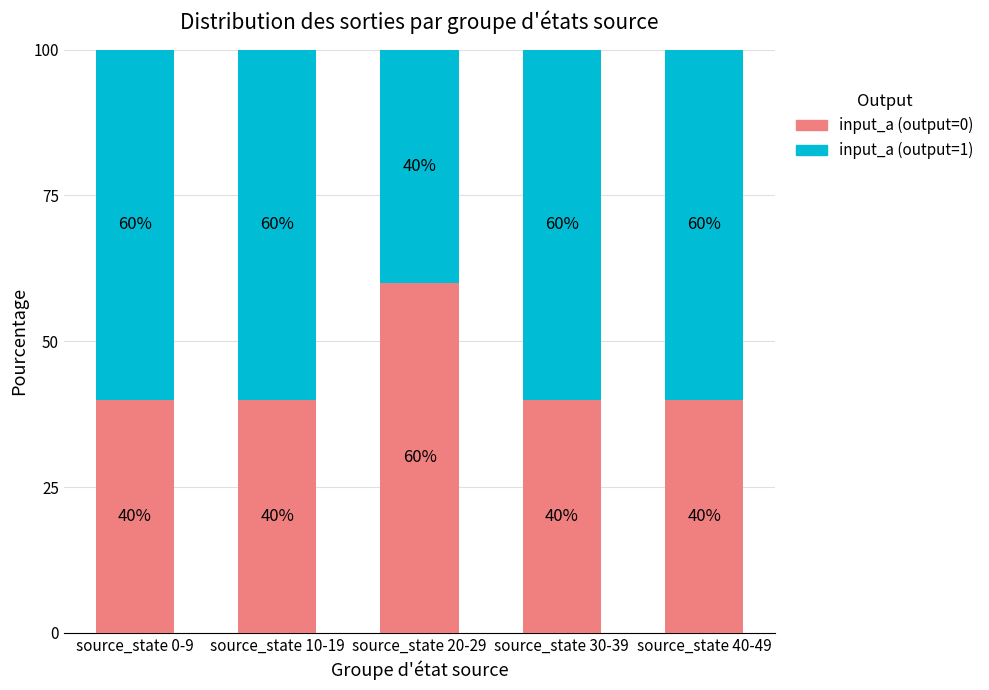

What is the total value across all series at source_state 10-19?

100